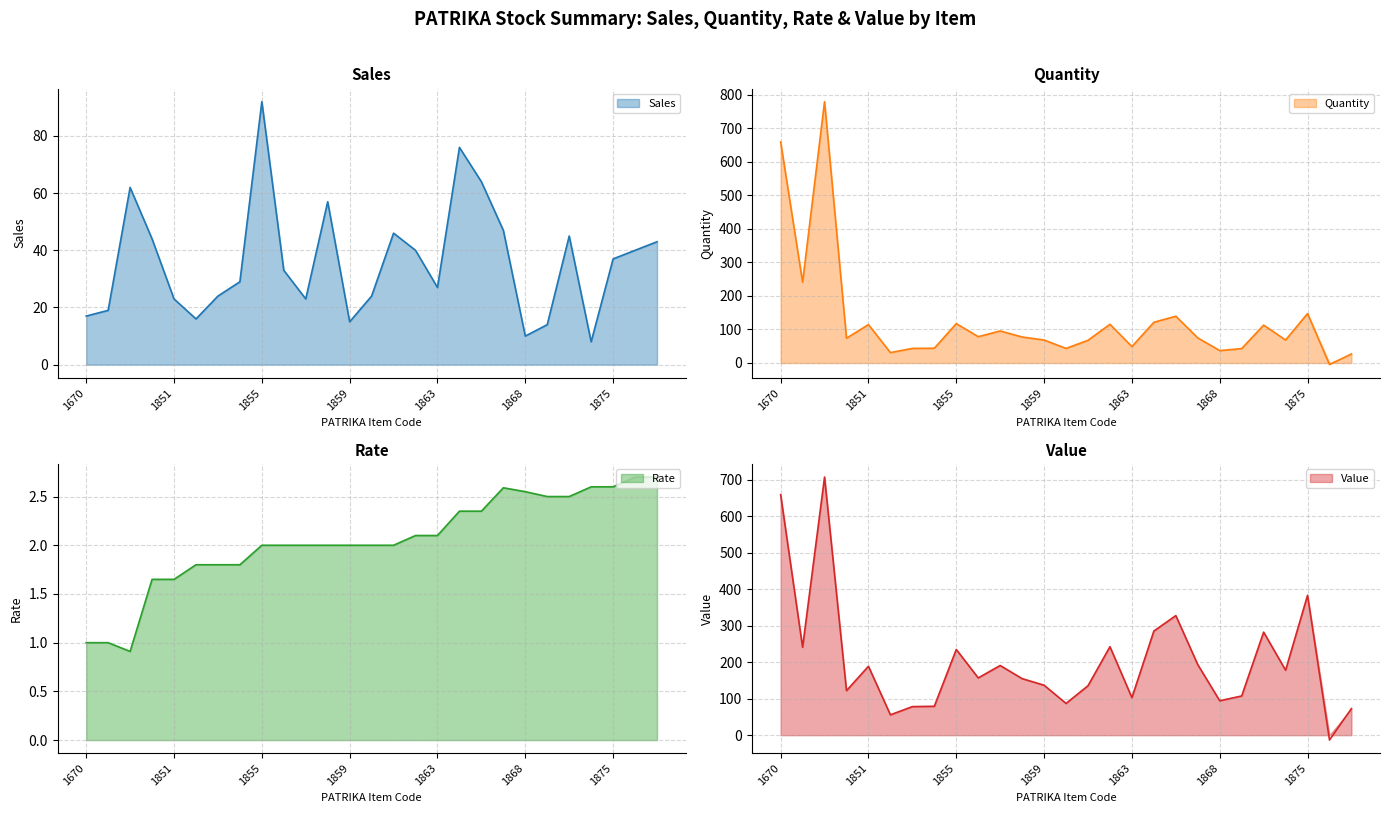

Rank the series by their maximum value, from highest to lowest.

Quantity (line), Value (line), Sales (line), Rate (line)